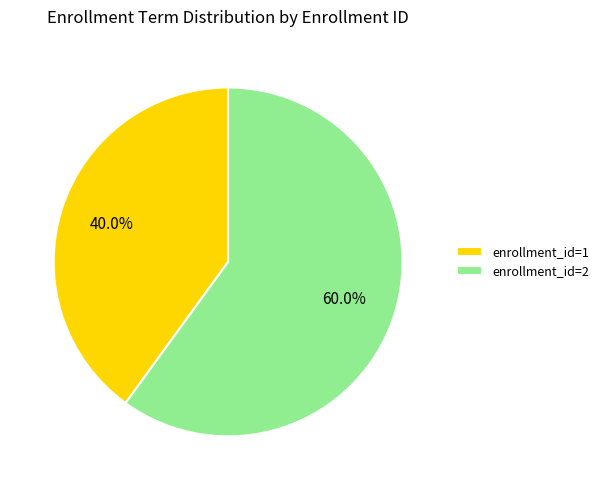

To the nearest percent, what is the difference between the largest and smallest slice percentages?

20%